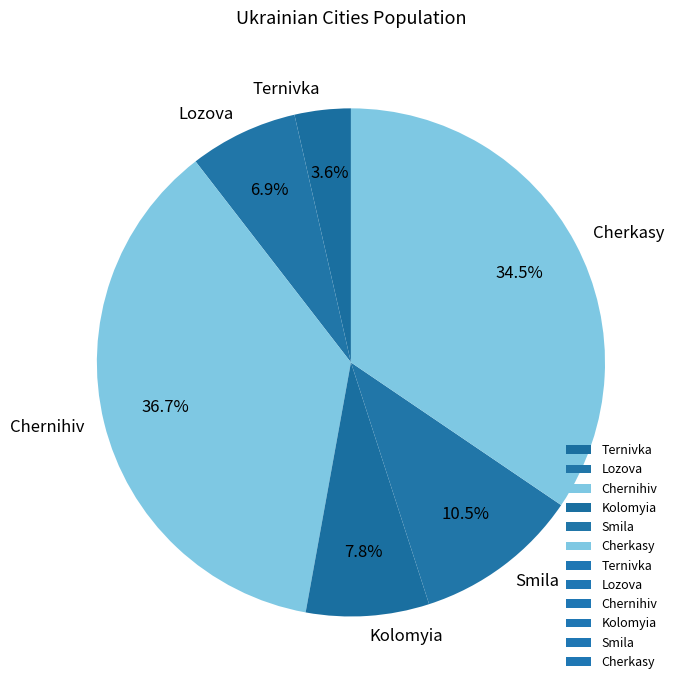

The Chernihiv slice represents 37% of the pie. True or false?

True